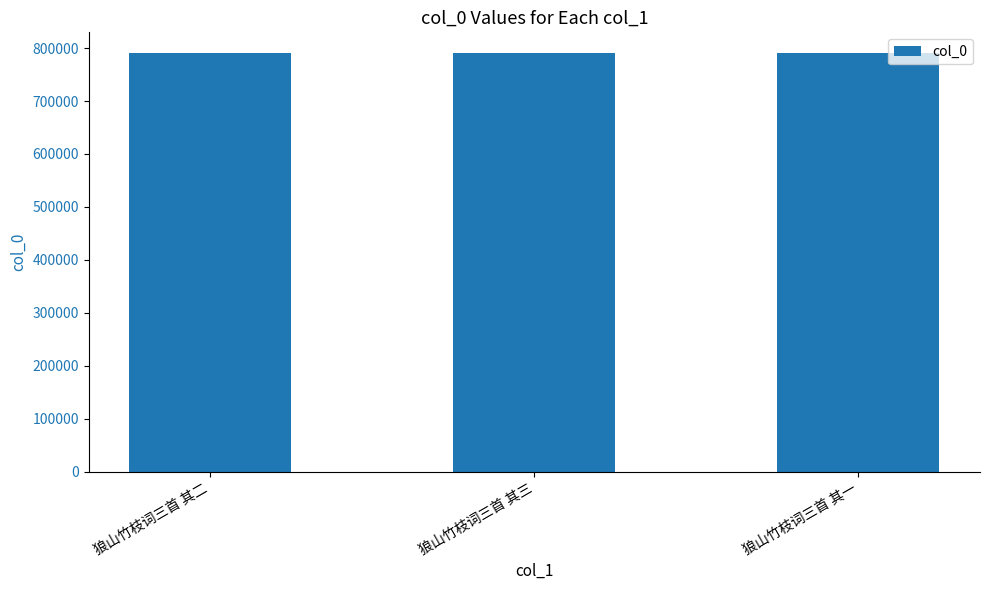

Approximately how many times larger is the value at 狼山竹枝词三首 其一 compared to 狼山竹枝词三首 其二?

1.0